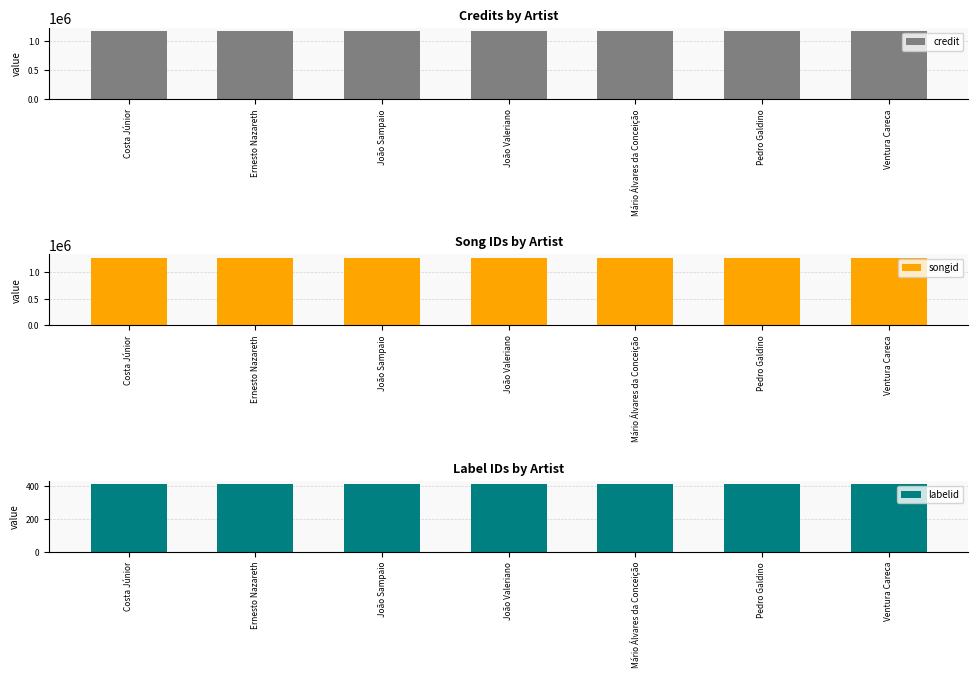

Does the chart contain any negative values?

No